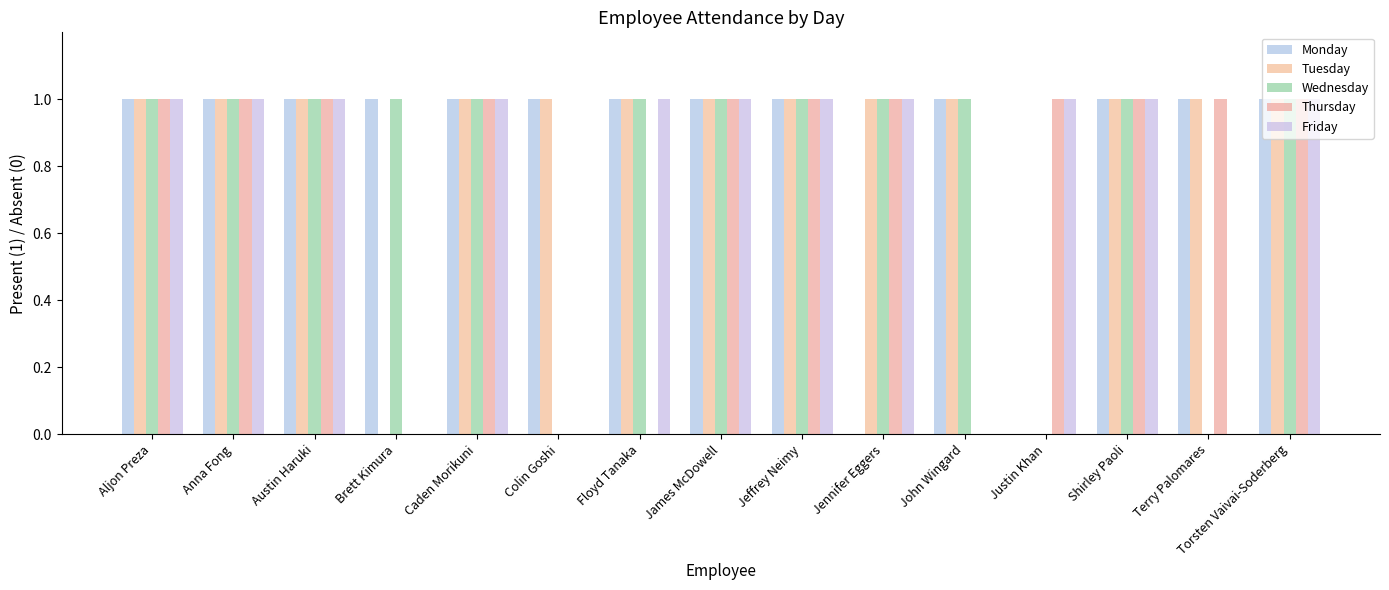

What is the label of the 7th bar from the left?

Floyd Tanaka